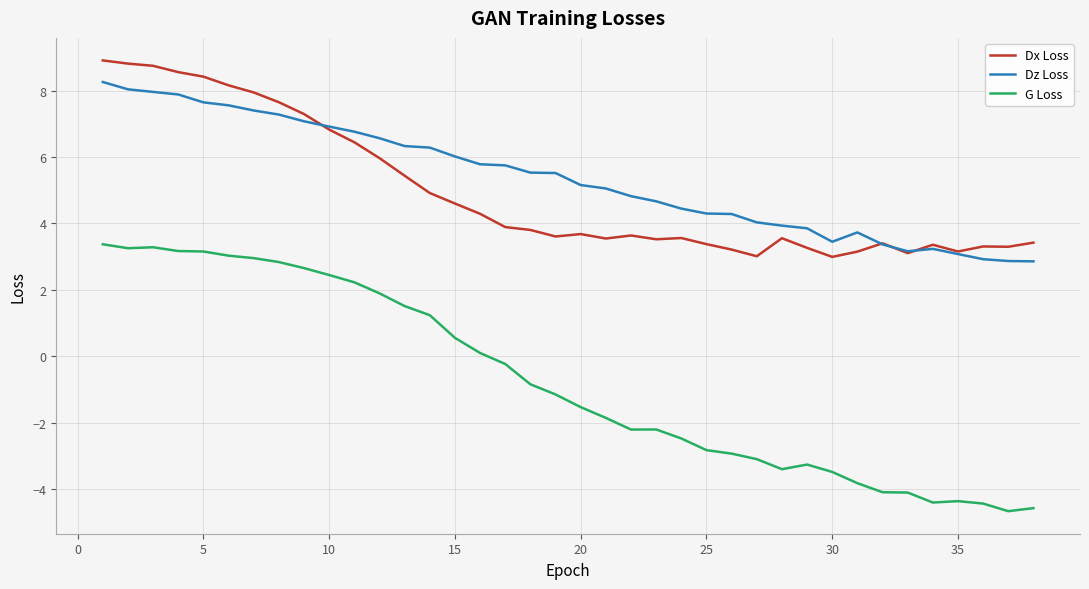

Which series has the largest range (max minus min)?

G Loss